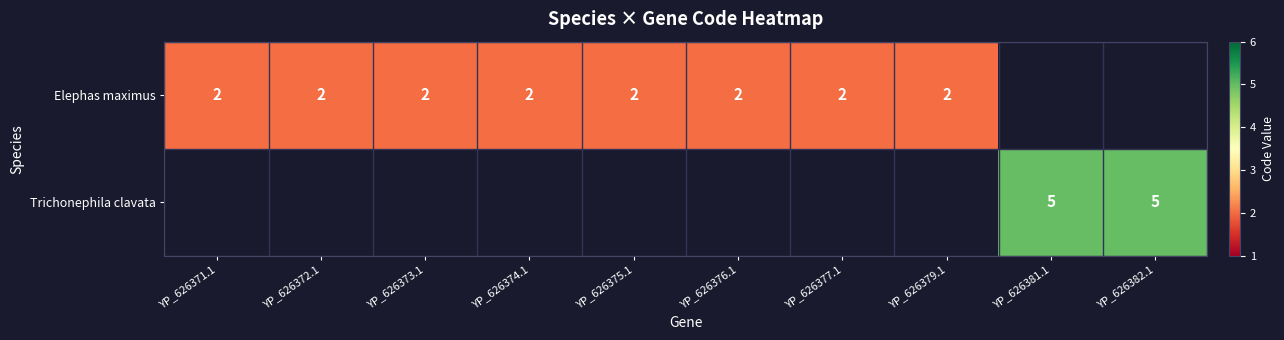

Is it true that Trichonephila clavata equals 5 at YP_626381.1?

True